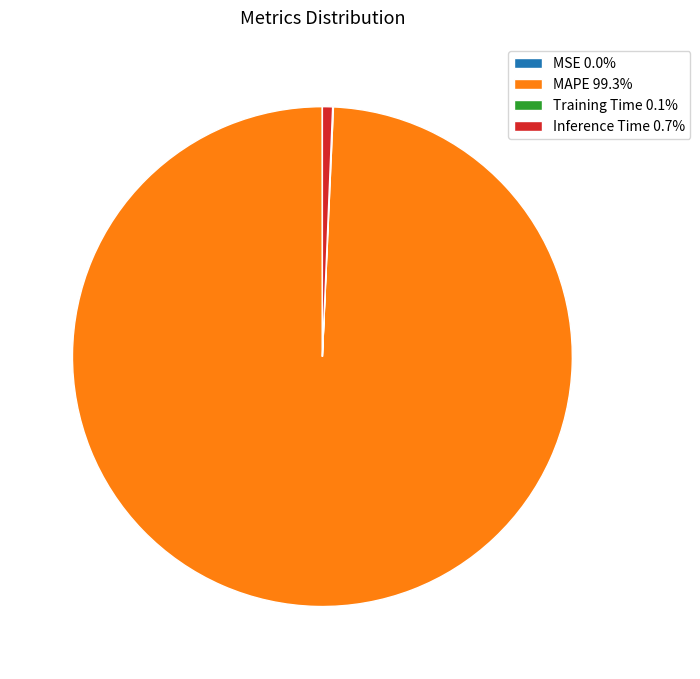

Does any single category account for the majority?

Yes